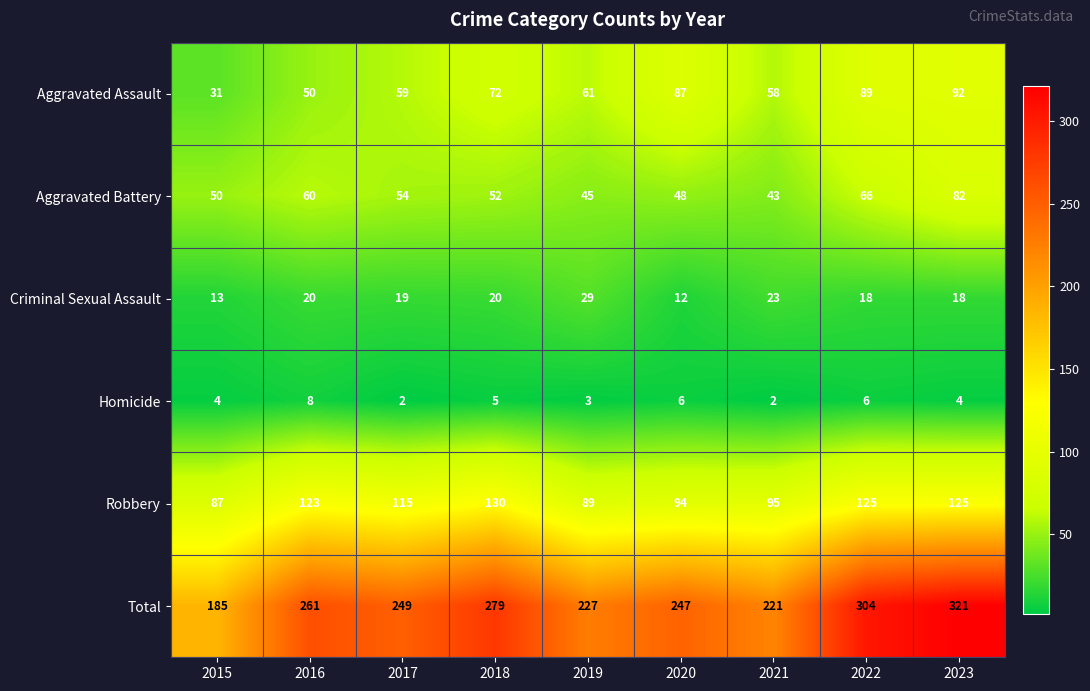

Between 2015 and 2021, which series saw the biggest shift?

Total